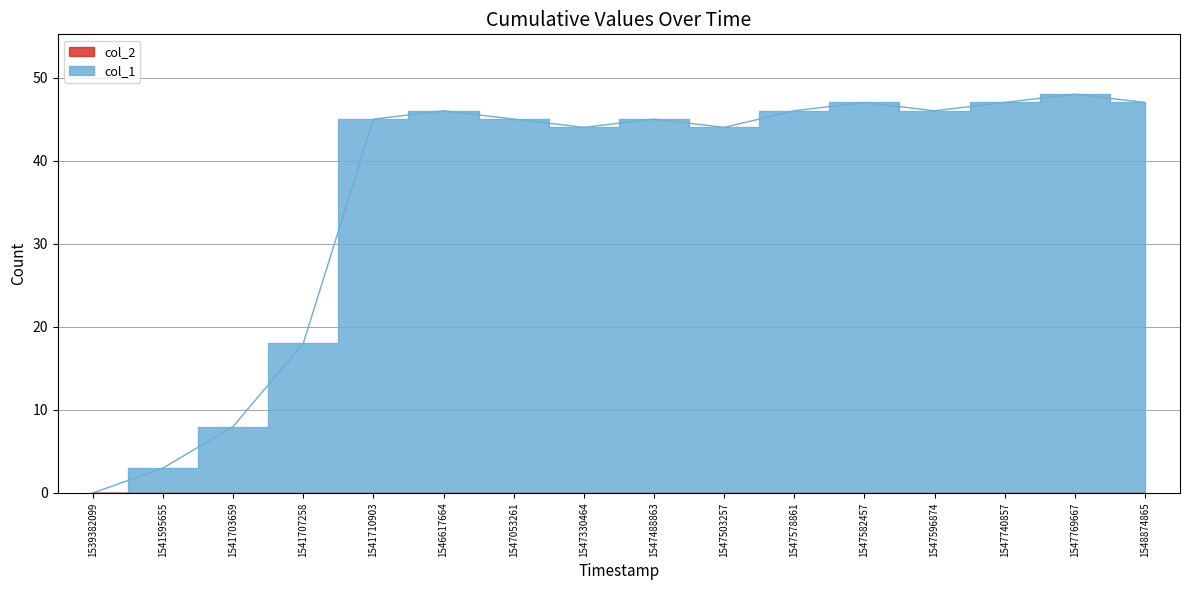

How many data points are less than 45?

6